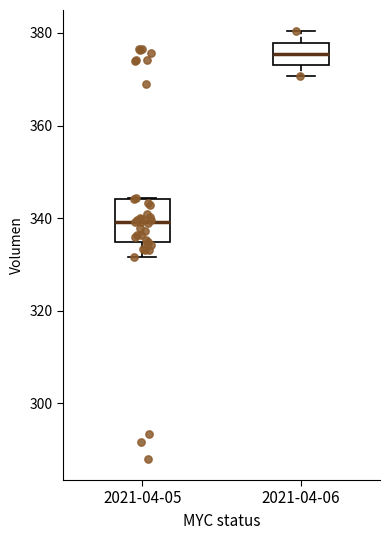

Reading left to right, read every box against the y-axis: the position of its median line, the range the box covers, and the ends of its whiskers. The values are not printed on the chart, so give them approximately, as read against the axis.

2021-04-05: median 340, box 334 to 344, whiskers 332 to 344
2021-04-06: median 376, box 374 to 378, whiskers 370 to 380